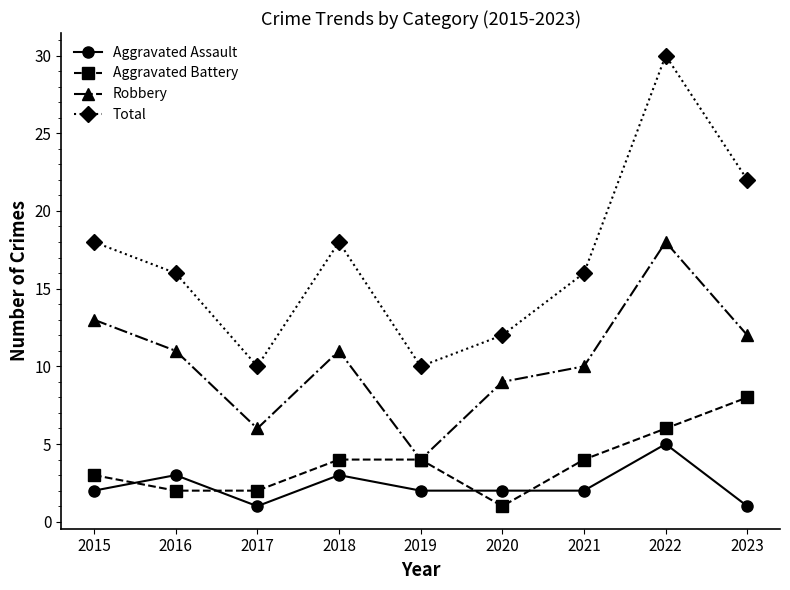

Which category has the highest value across all series?

2022